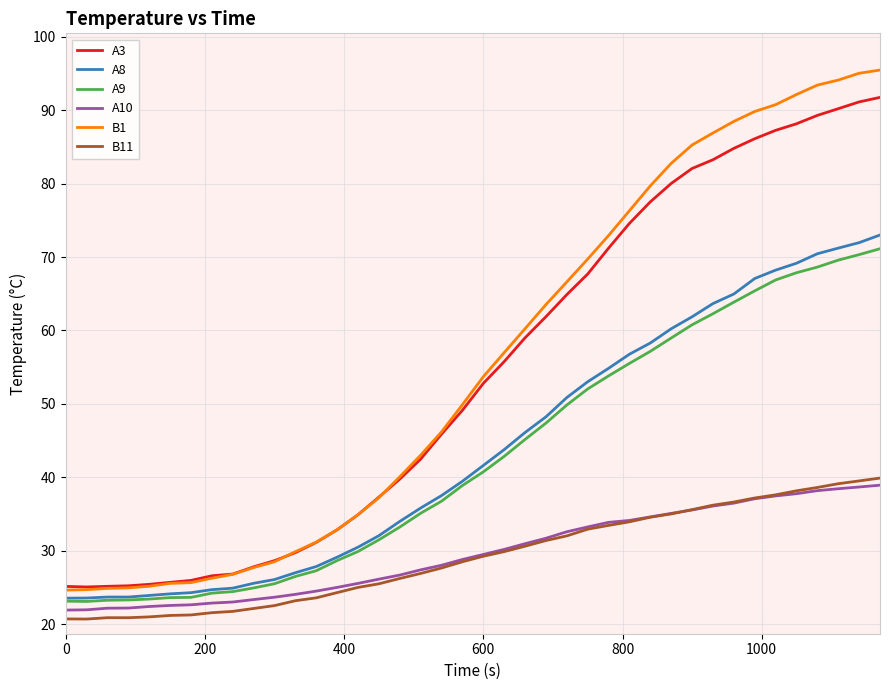

Rank the series by their maximum value, from highest to lowest.

B1, A3, A8, A9, B11, A10